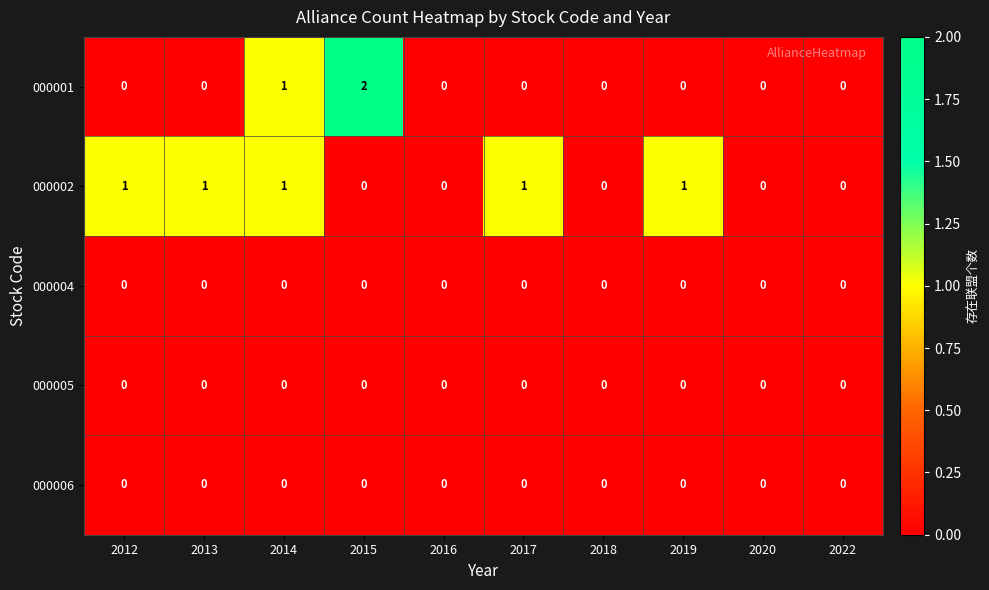

At which category does the chart reach its peak across all series?

2015